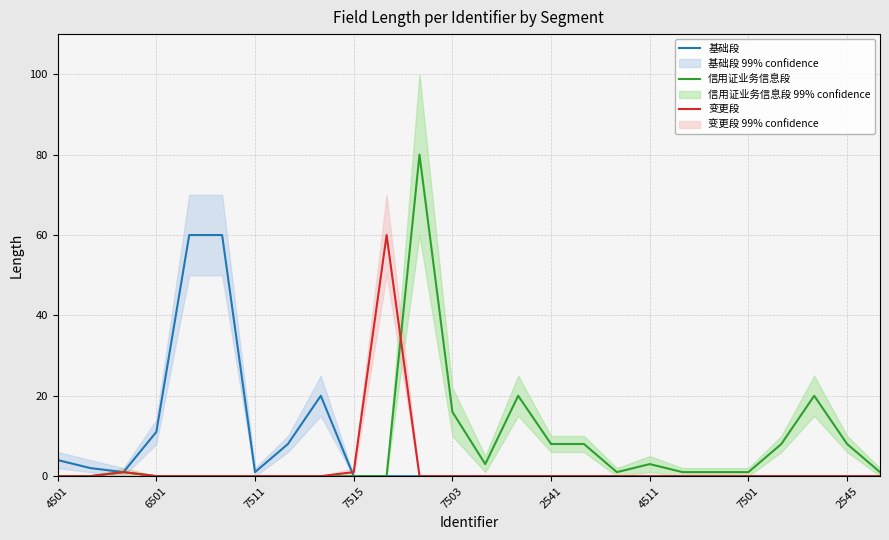

At how many categories does at least one series exceed 28?

4